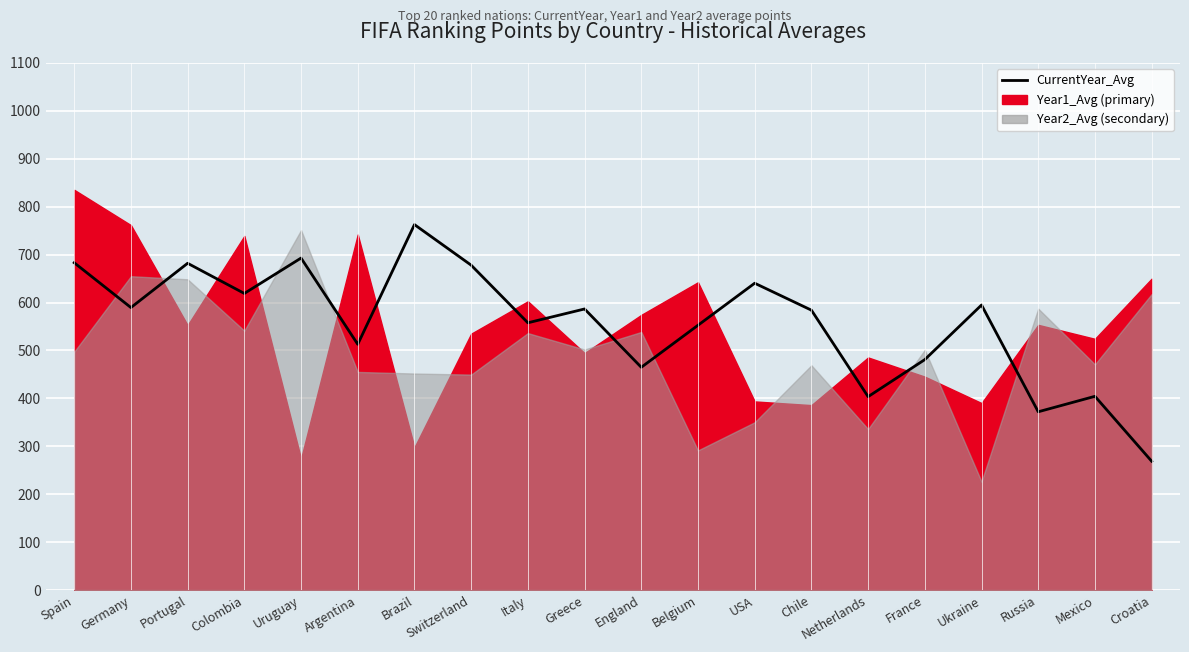

Where is the first local maximum?

Portugal